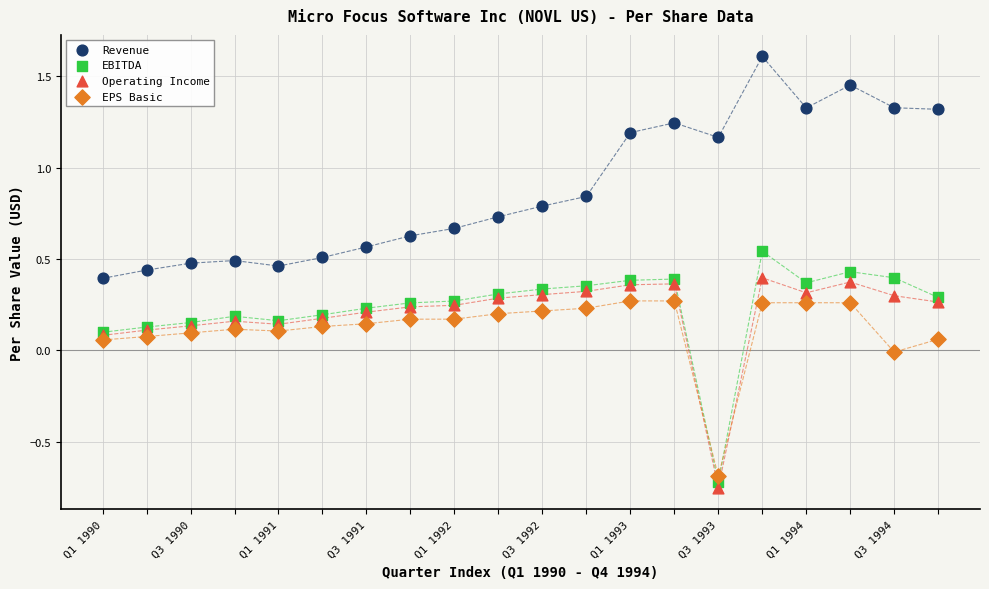

Which series contains the highest Y value?

Revenue